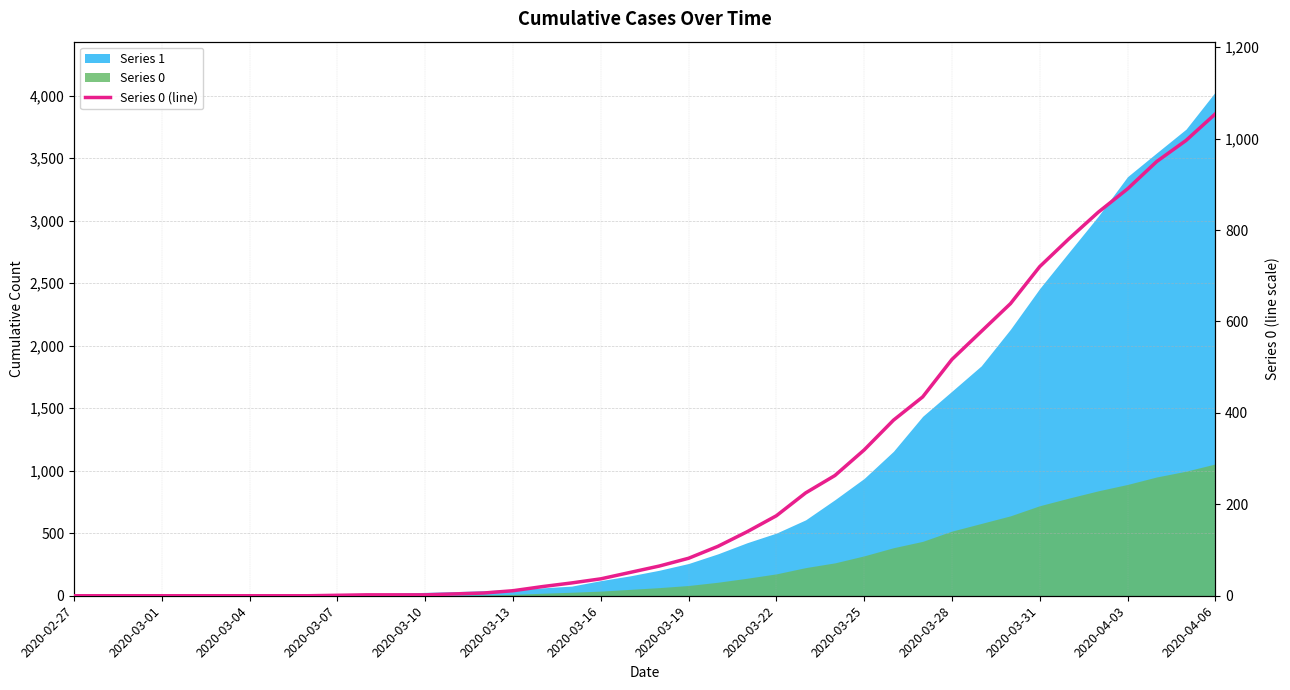

Is it true that the value at 2020-04-03 is 890?

True